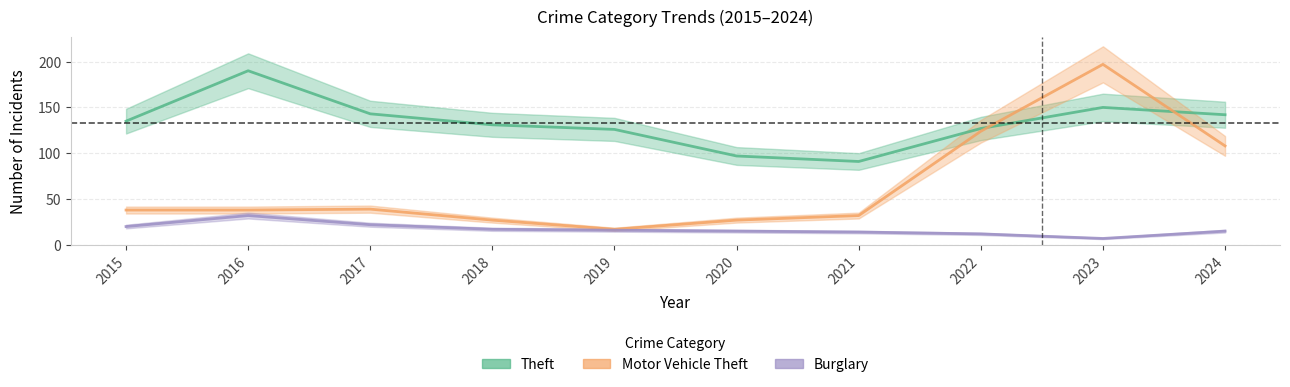

True or false: Burglary has more than 2 points higher than both neighbors.

False